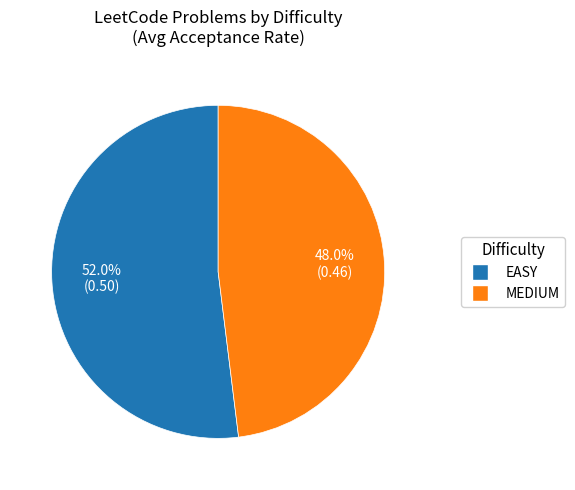

Rank the categories by value from highest to lowest.

EASY, MEDIUM